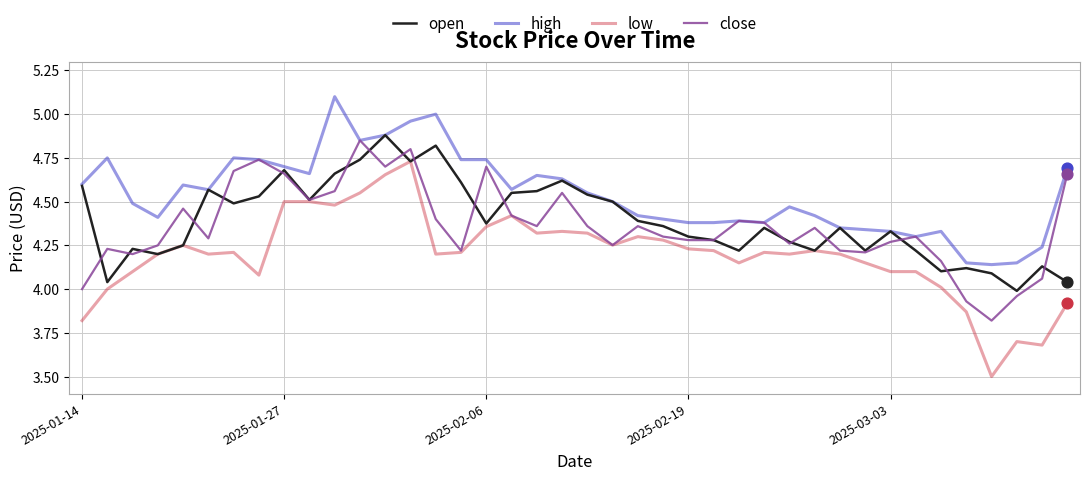

Which series has the widest spread of values?

low